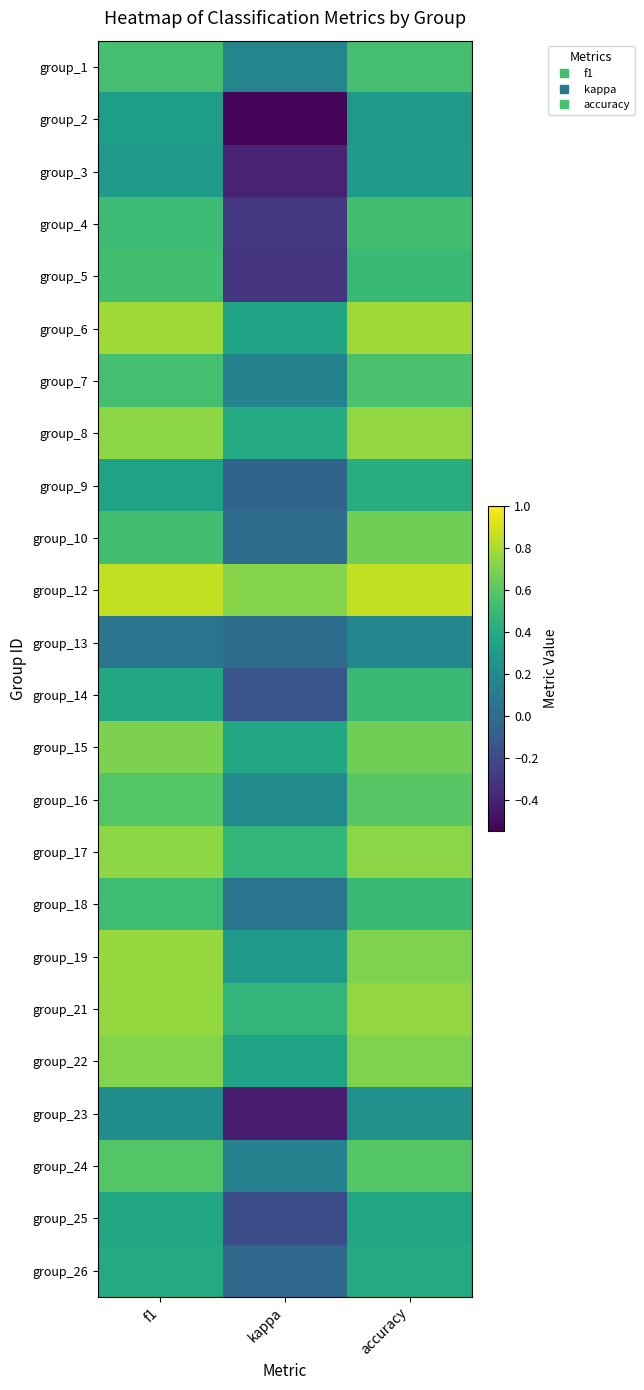

Reading right to left, list all the values displayed in this chart.

group_1: accuracy=0.5	kappa=0.2	f1=0.5
group_2: accuracy=0.3	kappa=-0.5	f1=0.3
group_3: accuracy=0.3	kappa=-0.4	f1=0.3
group_4: accuracy=0.5	kappa=-0.3	f1=0.5
group_5: accuracy=0.5	kappa=-0.3	f1=0.5
group_6: accuracy=0.8	kappa=0.4	f1=0.8
group_7: accuracy=0.6	kappa=0.1	f1=0.5
group_8: accuracy=0.8	kappa=0.4	f1=0.7
group_9: accuracy=0.4	kappa=-0.1	f1=0.4
group_10: accuracy=0.7	kappa=0.0	f1=0.5
group_12: accuracy=0.9	kappa=0.7	f1=0.9
group_13: accuracy=0.2	kappa=0.0	f1=0.0
group_14: accuracy=0.5	kappa=-0.1	f1=0.4
group_15: accuracy=0.7	kappa=0.4	f1=0.7
group_16: accuracy=0.6	kappa=0.2	f1=0.6
group_17: accuracy=0.7	kappa=0.5	f1=0.7
group_18: accuracy=0.5	kappa=0.0	f1=0.5
group_19: accuracy=0.7	kappa=0.3	f1=0.8
group_21: accuracy=0.8	kappa=0.5	f1=0.8
group_22: accuracy=0.7	kappa=0.3	f1=0.7
group_23: accuracy=0.2	kappa=-0.4	f1=0.2
group_24: accuracy=0.6	kappa=0.1	f1=0.6
group_25: accuracy=0.4	kappa=-0.2	f1=0.4
group_26: accuracy=0.4	kappa=-0.0	f1=0.4